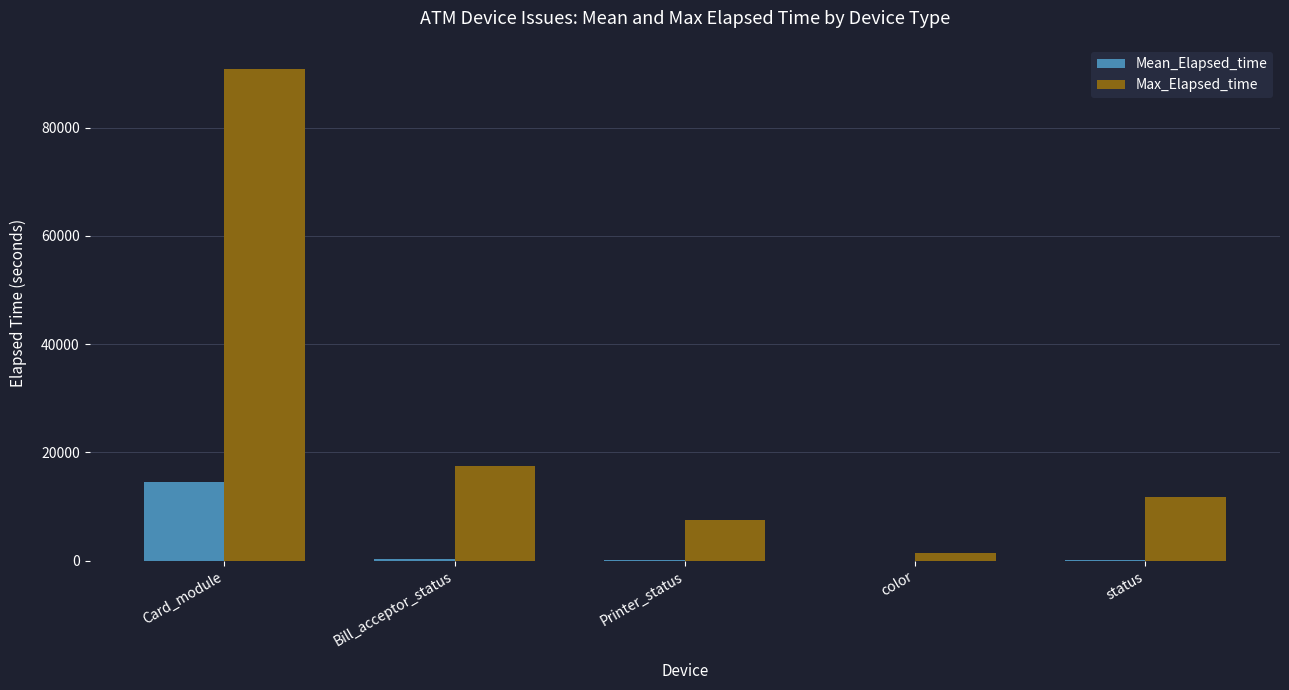

What is the spread (max minus min) of values at Card_module?

76308